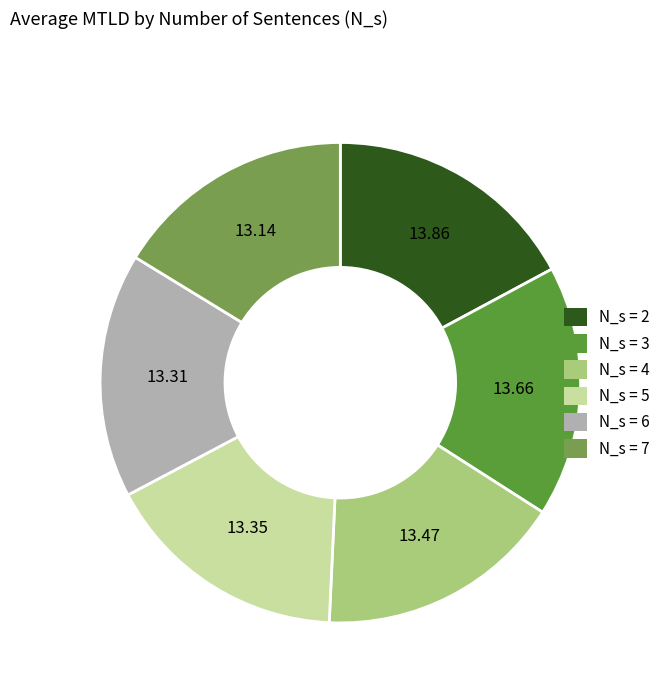

True or false: N_s = 7 accounts for 10% of the total.

False